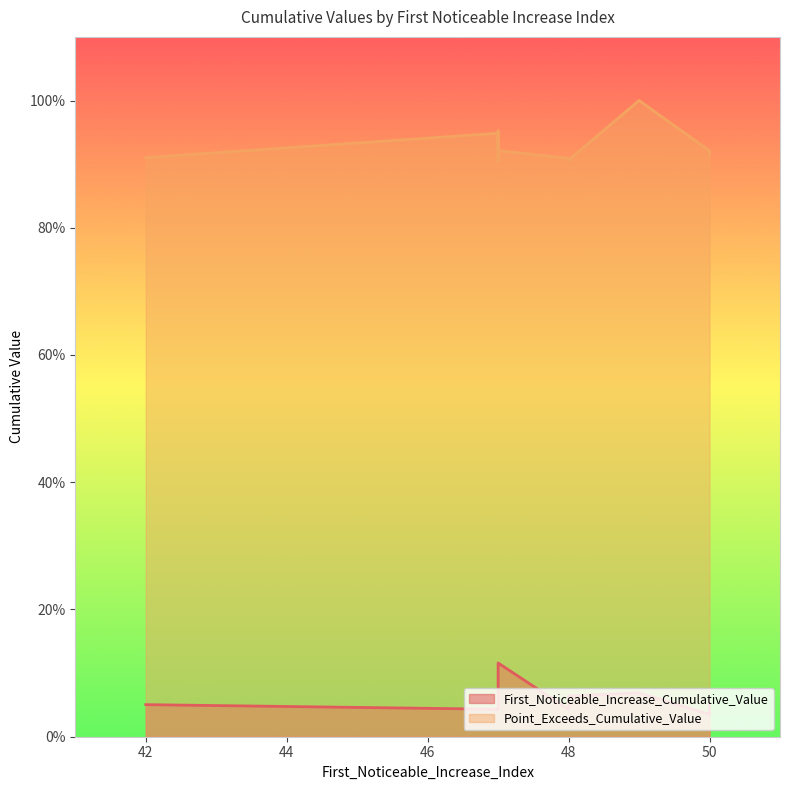

What are all the series names shown in the legend?

First_Noticeable_Increase_Cumulative_Value, Point_Exceeds_Cumulative_Value